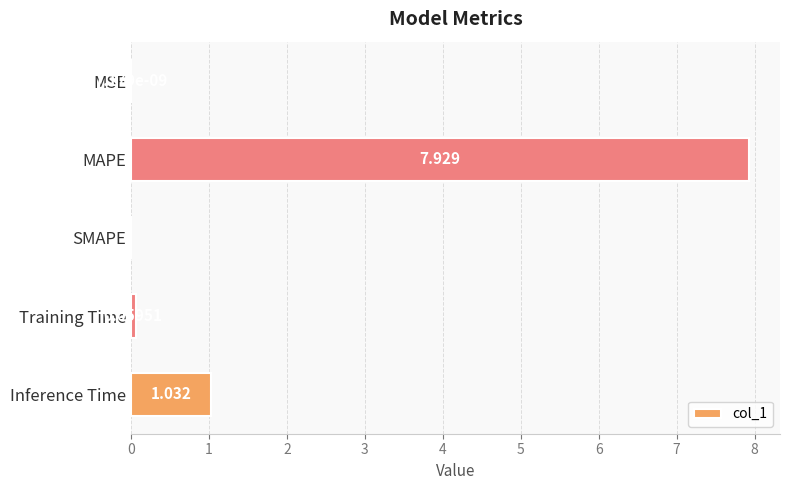

Which label corresponds to the largest value in the chart?

MAPE